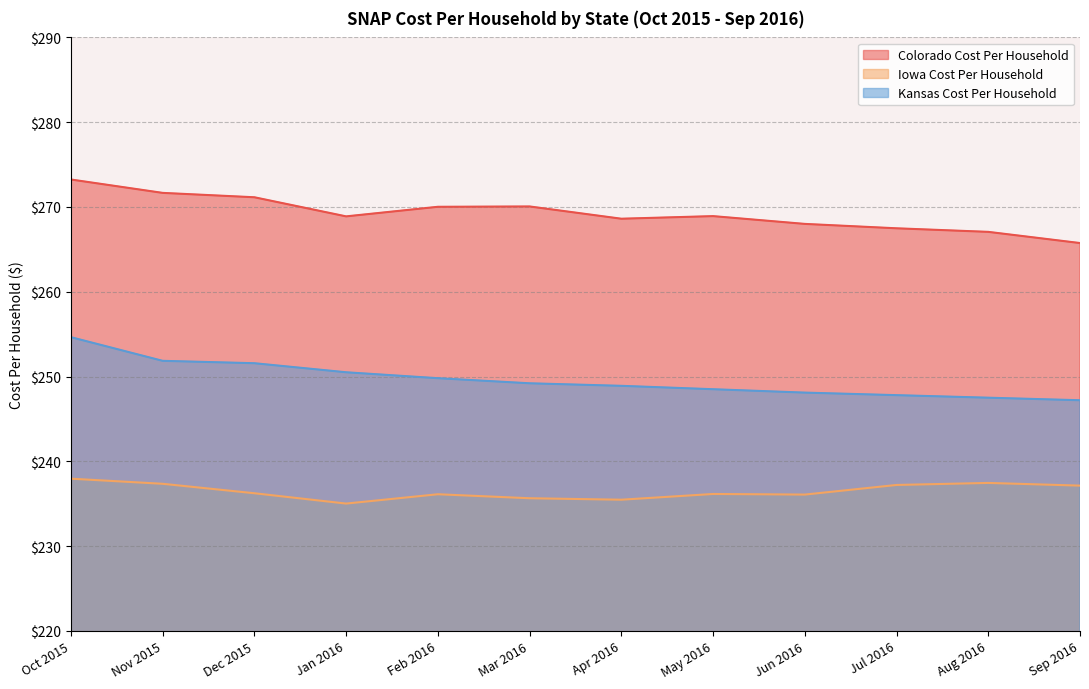

What is the approximate value of Colorado Cost Per Household at Nov 2015?

271.7